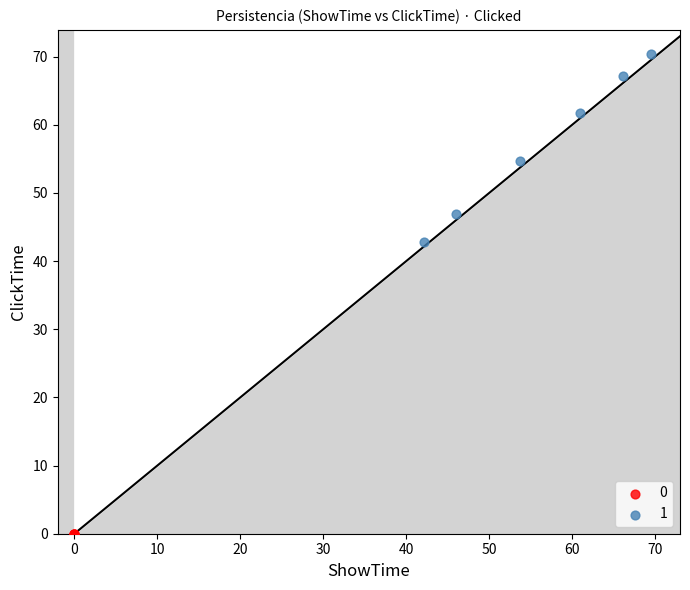

Which series reaches the maximum Y coordinate?

1